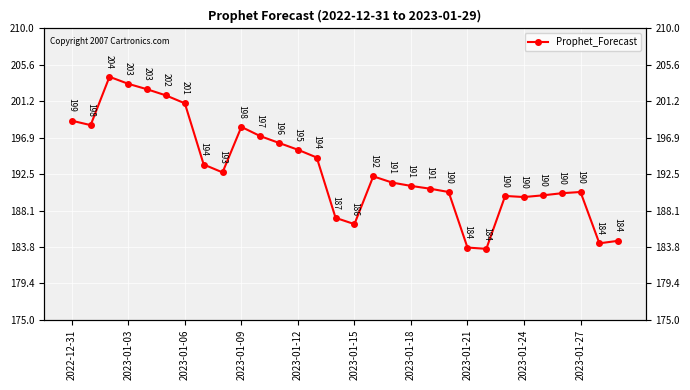

How many values exceed 192?

15